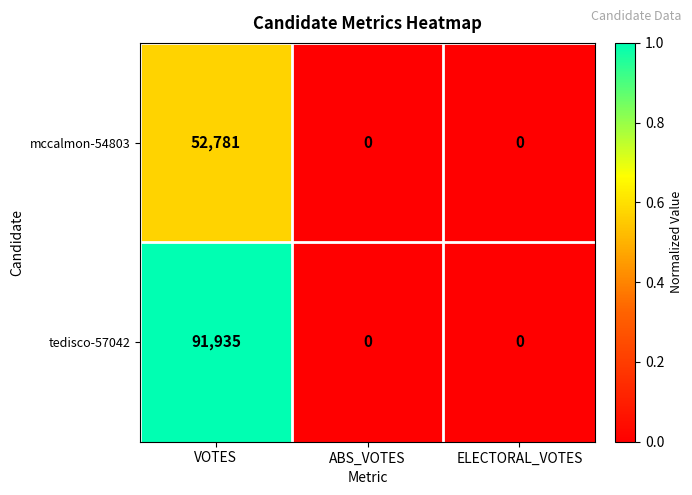

The tedisco-57042 series shows 0 at ABS_VOTES. True or false?

True